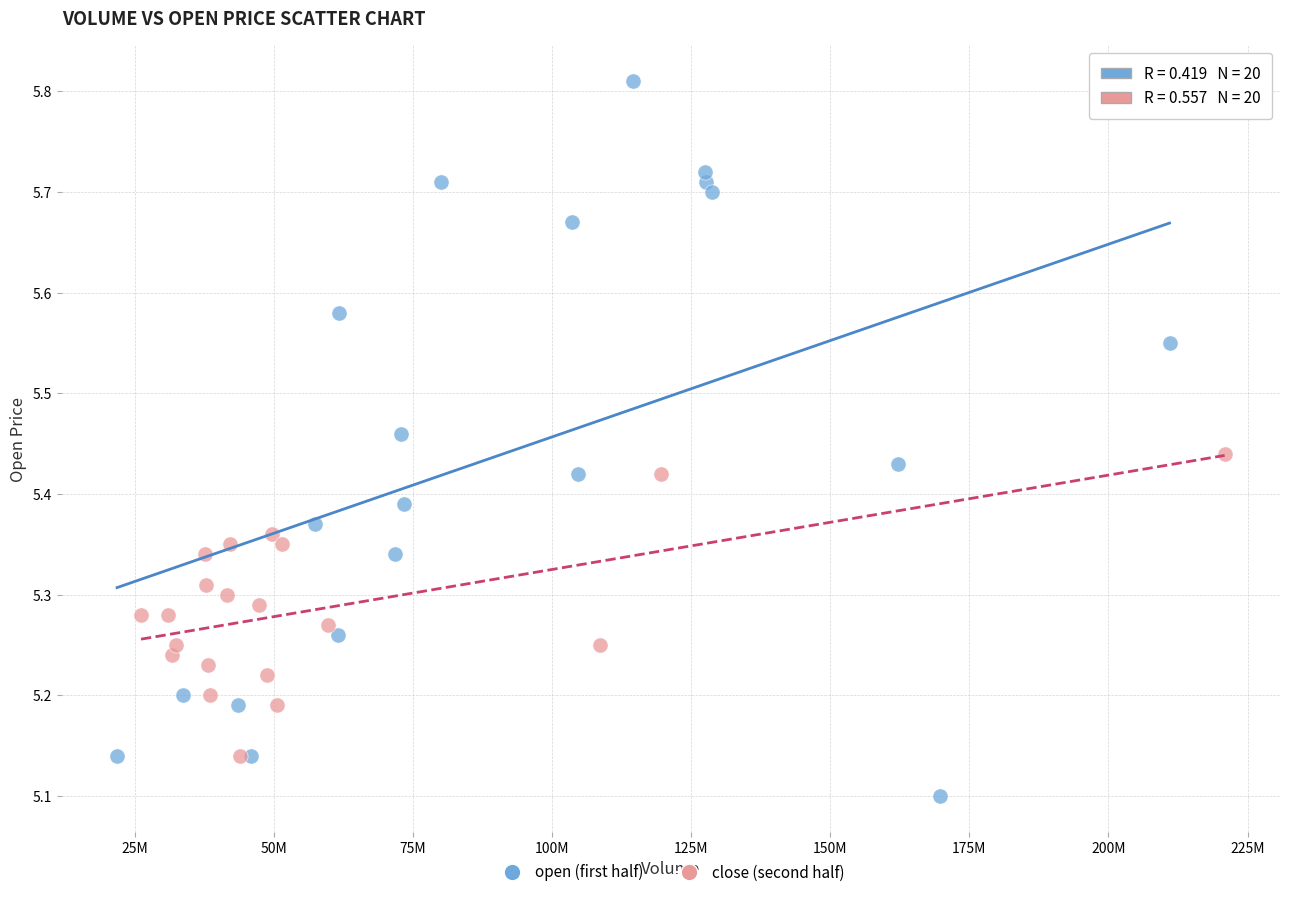

What are all the series names shown in the legend?

open (first half), close (second half)